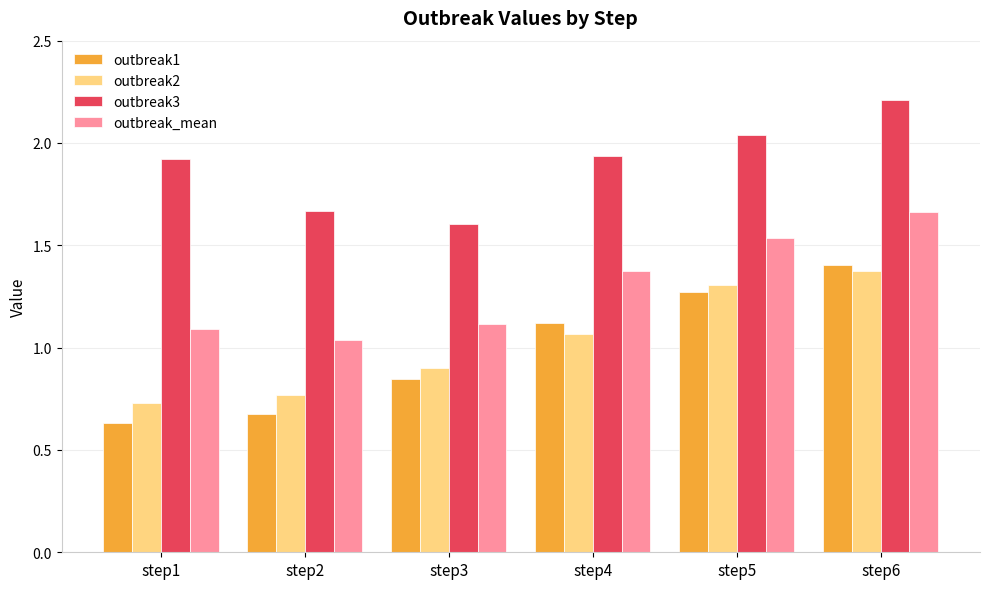

At how many categories does at least one series exceed 1?

6